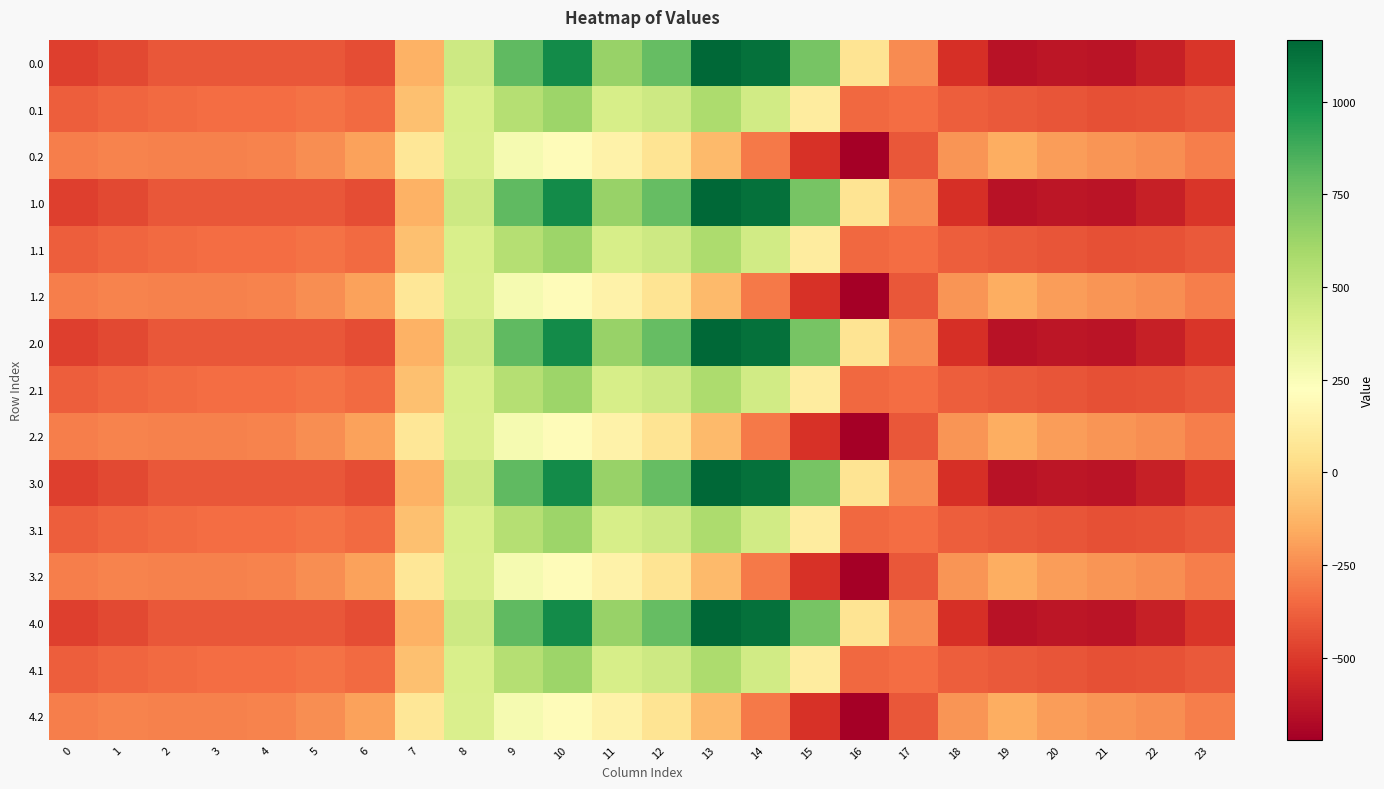

Reading left to right, what are all the values shown in this chart?

0.0: 0=-482.0	1=-449.5	2=-410.3	3=-404.4	4=-404.9	5=-410.8	6=-435.0	7=-136.4	8=454.2	9=804.0	10=1023.2	11=640.9	12=784.4	13=1167.2	14=1128.3	15=739.0	16=67.6	17=-250.3	18=-529.6	19=-644.5	20=-629.9	21=-638.4	22=-592.3	23=-511.3
0.1: 0=-384.6	1=-361.1	2=-347.9	3=-342.7	4=-339.6	5=-329.5	6=-345.2	7=-81.6	8=412.6	9=542.1	10=628.1	11=415.4	12=456.1	13=574.0	14=438.6	15=111.1	16=-353.7	17=-340.1	18=-388.5	19=-399.7	20=-414.5	21=-432.4	22=-419.9	23=-399.4
0.2: 0=-287.1	1=-272.7	2=-285.5	3=-281.0	4=-274.4	5=-248.1	6=-187.1	7=77.9	8=407.2	9=271.1	10=202.5	11=149.1	12=65.2	13=-104.4	14=-301.9	15=-522.2	16=-721.2	17=-409.5	18=-223.1	19=-151.1	20=-199.2	21=-226.4	22=-247.4	23=-287.5
1.0: 0=-482.0	1=-449.5	2=-410.3	3=-404.4	4=-404.9	5=-410.8	6=-435.0	7=-136.4	8=454.2	9=804.0	10=1023.2	11=640.9	12=784.4	13=1167.2	14=1128.3	15=739.0	16=67.6	17=-250.3	18=-529.6	19=-644.5	20=-629.9	21=-638.4	22=-592.3	23=-511.3
1.1: 0=-384.6	1=-361.1	2=-347.9	3=-342.7	4=-339.6	5=-329.5	6=-345.2	7=-81.6	8=412.6	9=542.1	10=628.1	11=415.4	12=456.1	13=574.0	14=438.6	15=111.1	16=-353.7	17=-340.1	18=-388.5	19=-399.7	20=-414.5	21=-432.4	22=-419.9	23=-399.4
1.2: 0=-287.1	1=-272.7	2=-285.5	3=-281.0	4=-274.4	5=-248.1	6=-187.1	7=77.9	8=407.2	9=271.1	10=202.5	11=149.1	12=65.2	13=-104.4	14=-301.9	15=-522.2	16=-721.2	17=-409.5	18=-223.1	19=-151.1	20=-199.2	21=-226.4	22=-247.4	23=-287.5
2.0: 0=-482.0	1=-449.5	2=-410.3	3=-404.4	4=-404.9	5=-410.8	6=-435.0	7=-136.4	8=454.2	9=804.0	10=1023.2	11=640.9	12=784.4	13=1167.2	14=1128.3	15=739.0	16=67.6	17=-250.3	18=-529.6	19=-644.5	20=-629.9	21=-638.4	22=-592.3	23=-511.3
2.1: 0=-384.6	1=-361.1	2=-347.9	3=-342.7	4=-339.6	5=-329.5	6=-345.2	7=-81.6	8=412.6	9=542.1	10=628.1	11=415.4	12=456.1	13=574.0	14=438.6	15=111.1	16=-353.7	17=-340.1	18=-388.5	19=-399.7	20=-414.5	21=-432.4	22=-419.9	23=-399.4
2.2: 0=-287.1	1=-272.7	2=-285.5	3=-281.0	4=-274.4	5=-248.1	6=-187.1	7=77.9	8=407.2	9=271.1	10=202.5	11=149.1	12=65.2	13=-104.4	14=-301.9	15=-522.2	16=-721.2	17=-409.5	18=-223.1	19=-151.1	20=-199.2	21=-226.4	22=-247.4	23=-287.5
3.0: 0=-482.0	1=-449.5	2=-410.3	3=-404.4	4=-404.9	5=-410.8	6=-435.0	7=-136.4	8=454.2	9=804.0	10=1023.2	11=640.9	12=784.4	13=1167.2	14=1128.3	15=739.0	16=67.6	17=-250.3	18=-529.6	19=-644.5	20=-629.9	21=-638.4	22=-592.3	23=-511.3
3.1: 0=-384.6	1=-361.1	2=-347.9	3=-342.7	4=-339.6	5=-329.5	6=-345.2	7=-81.6	8=412.6	9=542.1	10=628.1	11=415.4	12=456.1	13=574.0	14=438.6	15=111.1	16=-353.7	17=-340.1	18=-388.5	19=-399.7	20=-414.5	21=-432.4	22=-419.9	23=-399.4
3.2: 0=-287.1	1=-272.7	2=-285.5	3=-281.0	4=-274.4	5=-248.1	6=-187.1	7=77.9	8=407.2	9=271.1	10=202.5	11=149.1	12=65.2	13=-104.4	14=-301.9	15=-522.2	16=-721.2	17=-409.5	18=-223.1	19=-151.1	20=-199.2	21=-226.4	22=-247.4	23=-287.5
4.0: 0=-482.0	1=-449.5	2=-410.3	3=-404.4	4=-404.9	5=-410.8	6=-435.0	7=-136.4	8=454.2	9=804.0	10=1023.2	11=640.9	12=784.4	13=1167.2	14=1128.3	15=739.0	16=67.6	17=-250.3	18=-529.6	19=-644.5	20=-629.9	21=-638.4	22=-592.3	23=-511.3
4.1: 0=-384.6	1=-361.1	2=-347.9	3=-342.7	4=-339.6	5=-329.5	6=-345.2	7=-81.6	8=412.6	9=542.1	10=628.1	11=415.4	12=456.1	13=574.0	14=438.6	15=111.1	16=-353.7	17=-340.1	18=-388.5	19=-399.7	20=-414.5	21=-432.4	22=-419.9	23=-399.4
4.2: 0=-287.1	1=-272.7	2=-285.5	3=-281.0	4=-274.4	5=-248.1	6=-187.1	7=77.9	8=407.2	9=271.1	10=202.5	11=149.1	12=65.2	13=-104.4	14=-301.9	15=-522.2	16=-721.2	17=-409.5	18=-223.1	19=-151.1	20=-199.2	21=-226.4	22=-247.4	23=-287.5